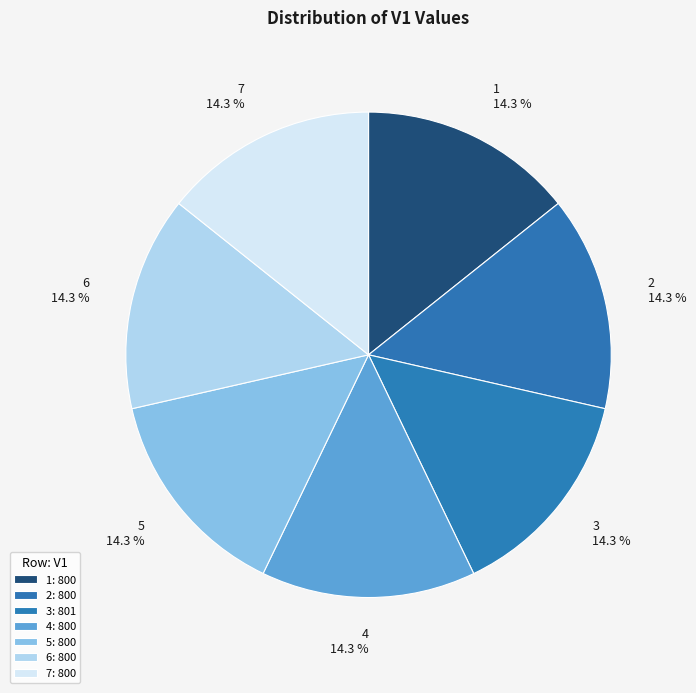

Is 6 the majority of the pie?

No